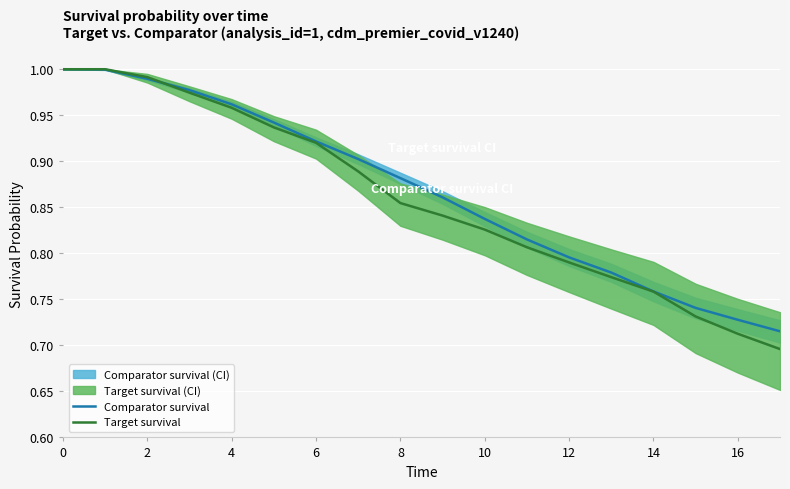

Which label corresponds to the smallest value in the chart?

17